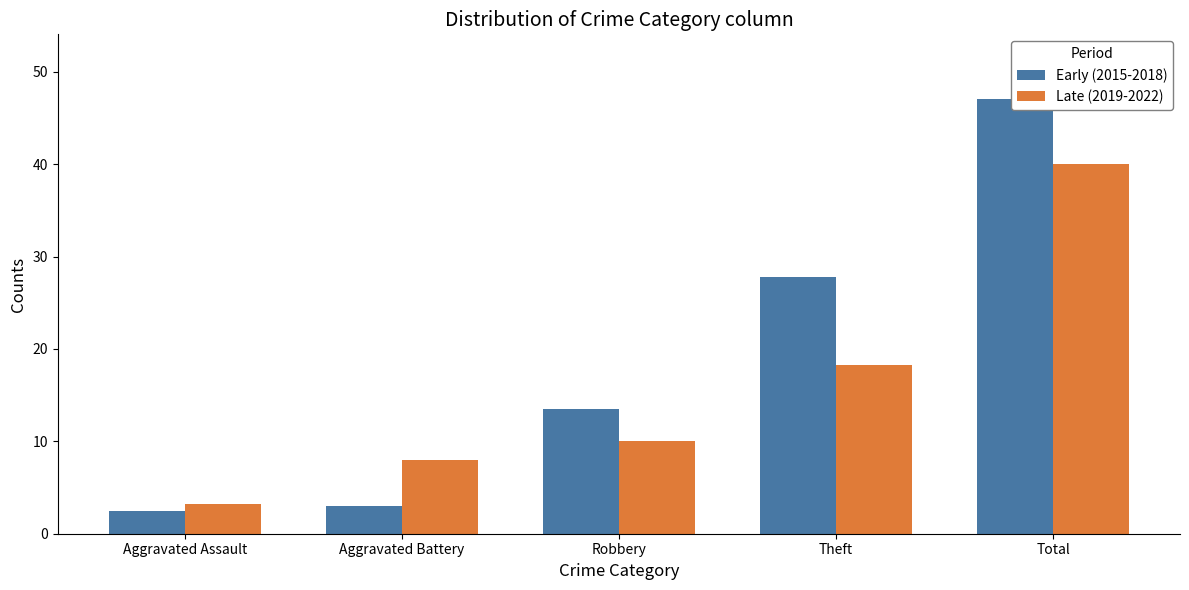

What is the difference between the maximum and minimum values in the Late (2019-2022) series?

36.8